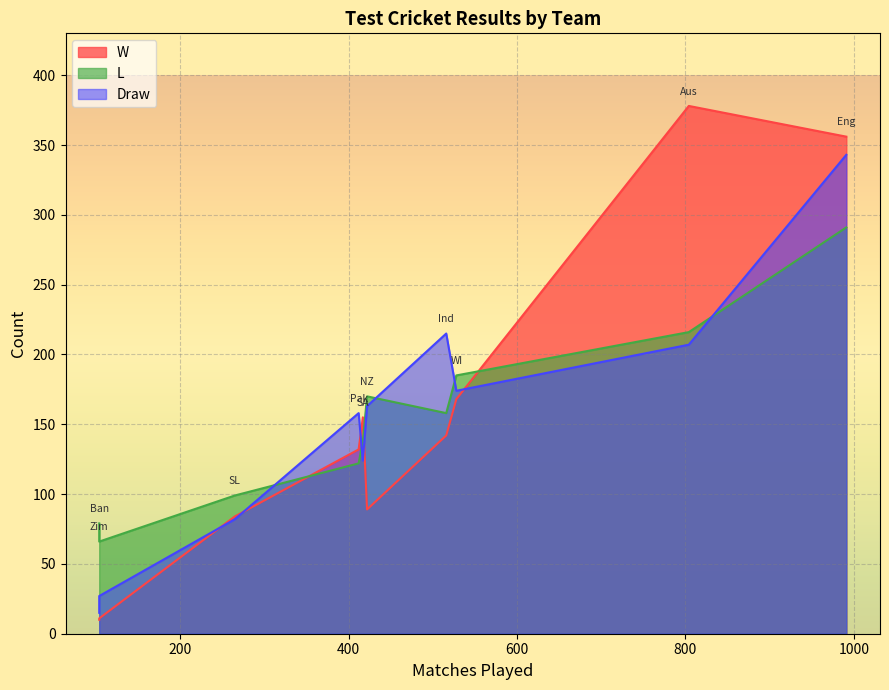

How many categories are shown in the chart?

10